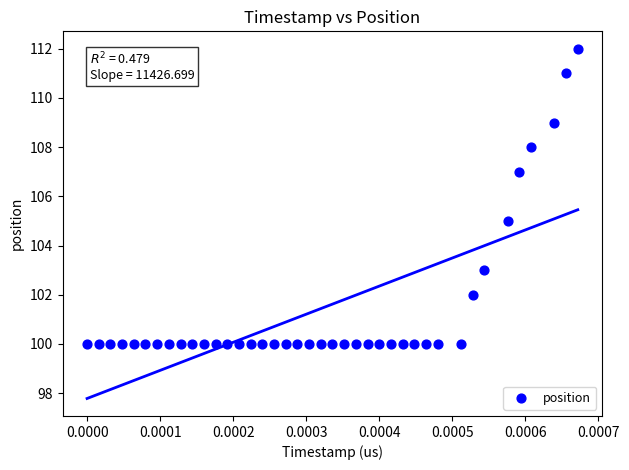

What is the range of Y values (max minus min)?

12